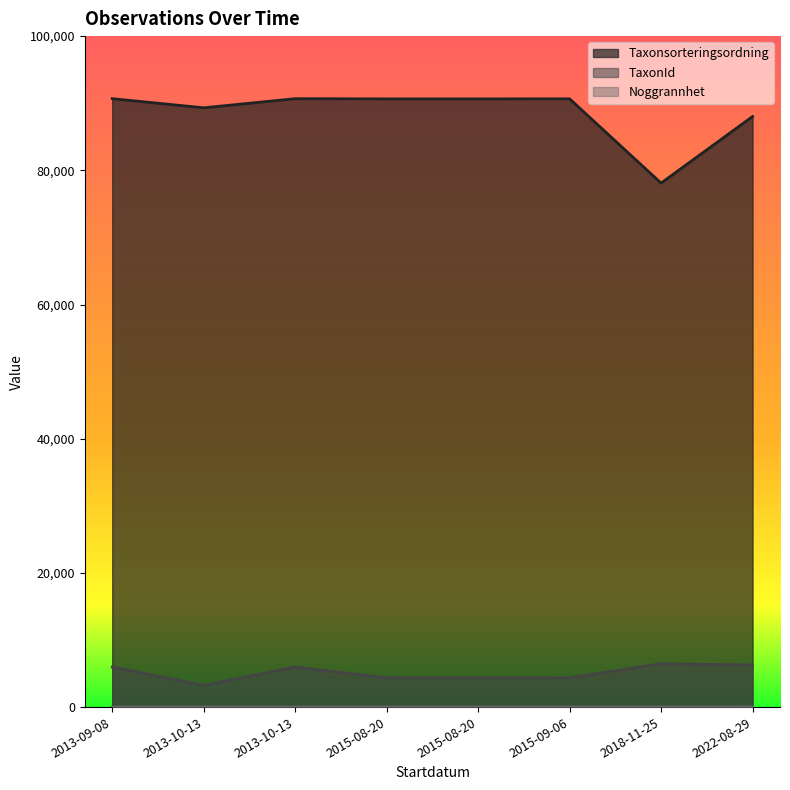

True or false: TaxonId has a value of 6029 at 2015-08-20.

False